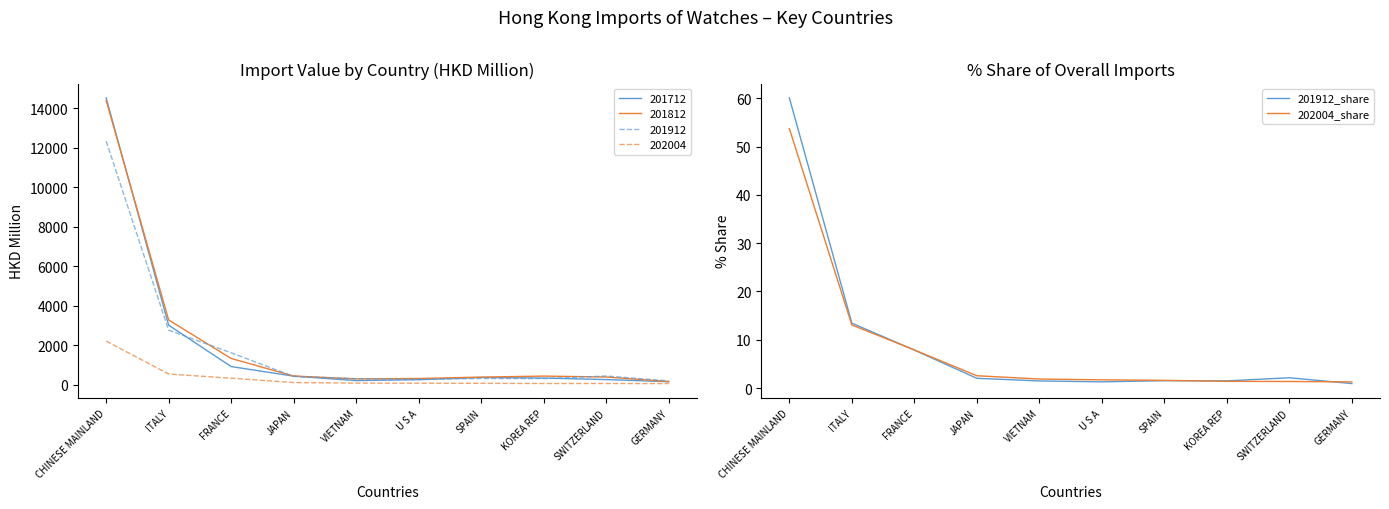

The value of 201912_share at VIETNAM is 1.5. True or false?

True